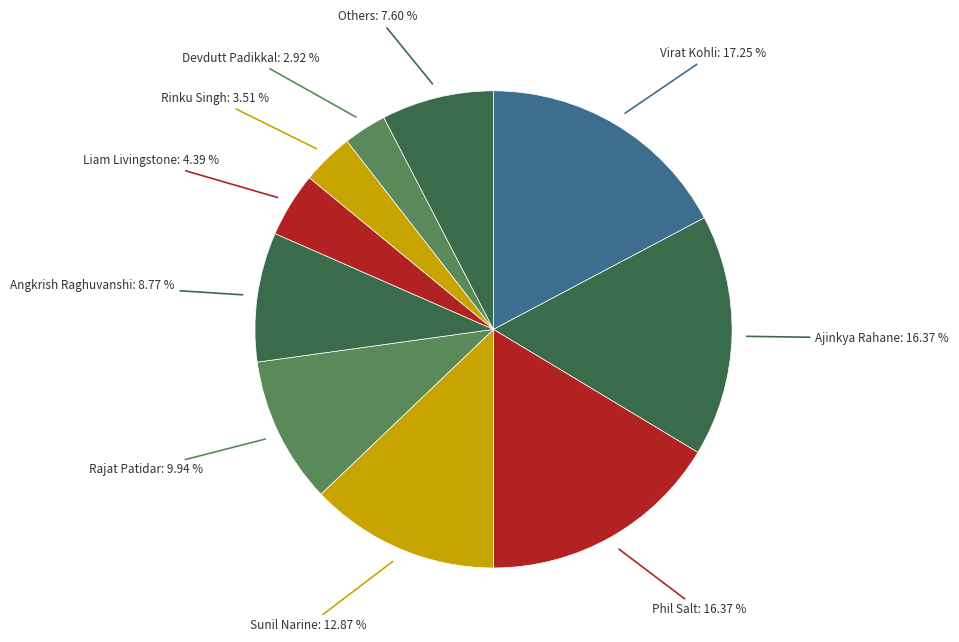

The Rinku Singh slice represents 4% of the pie. True or false?

True